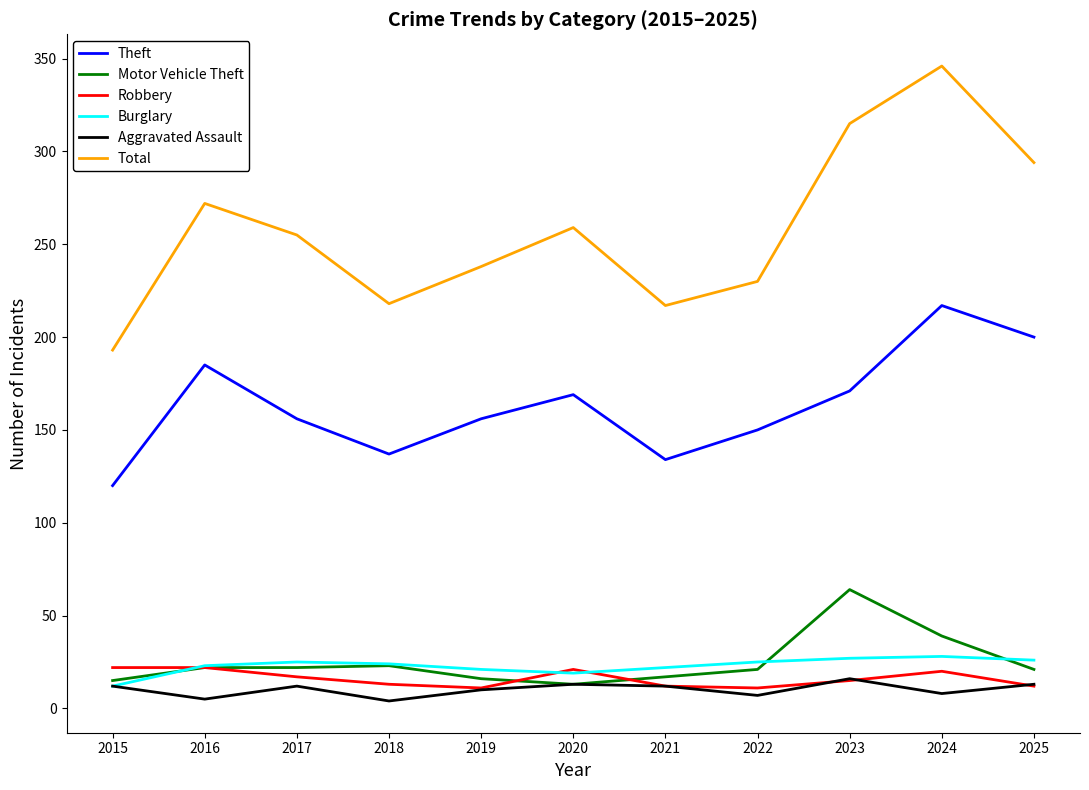

Which series has the largest total across all categories?

Total